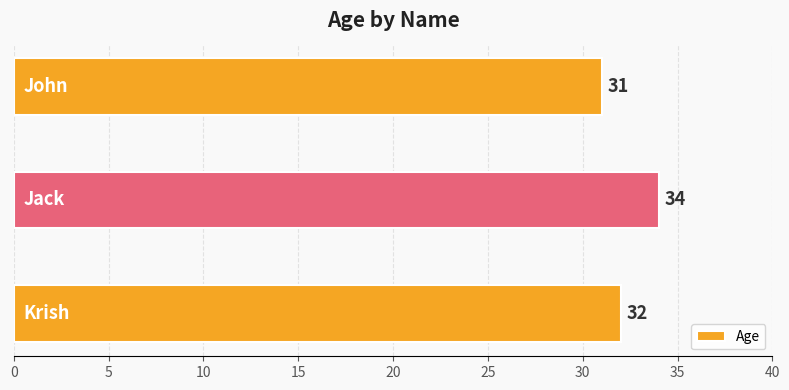

How many values are below 32?

1